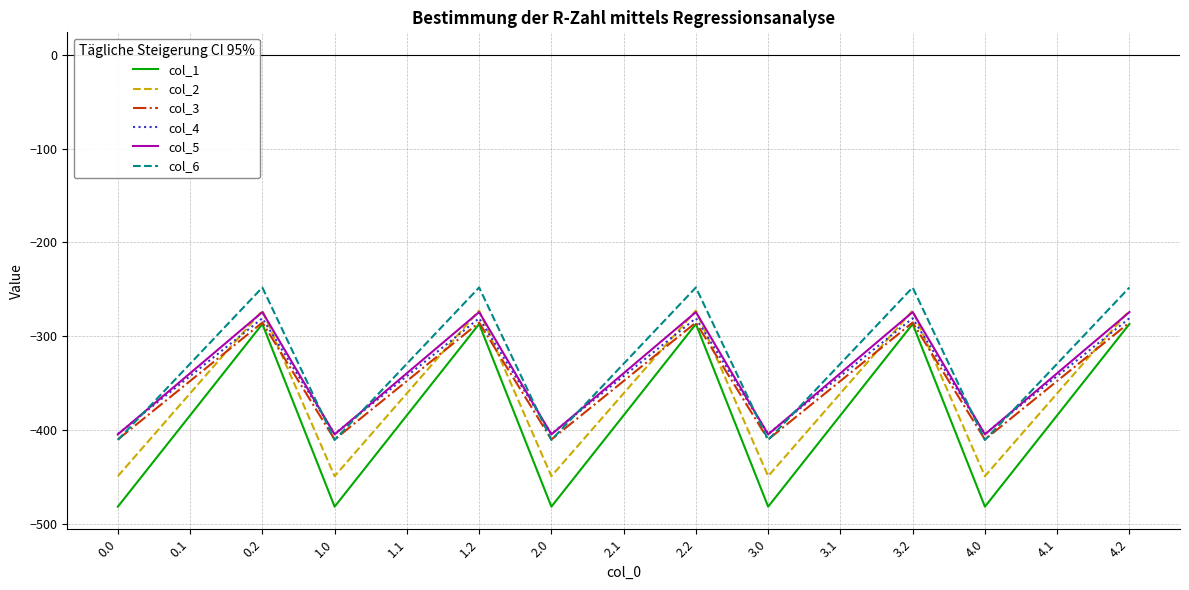

What is the spread (max minus min) of values at 3.0?

77.6